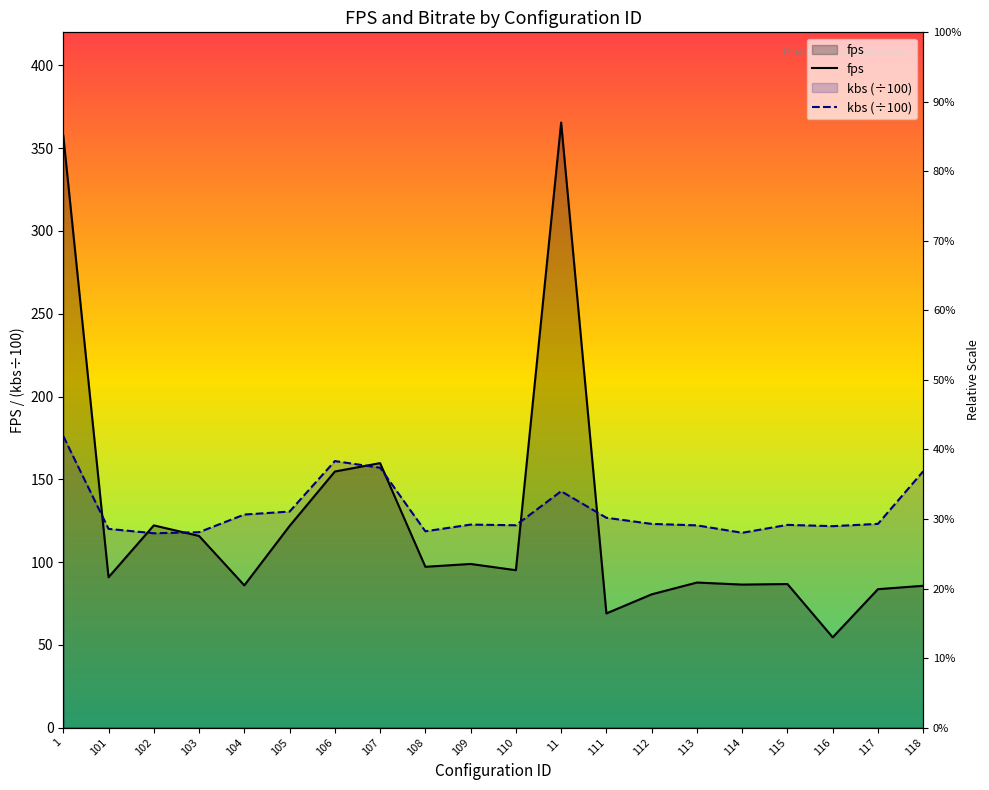

Which category has the lowest value in the kbs (÷100) series?

102